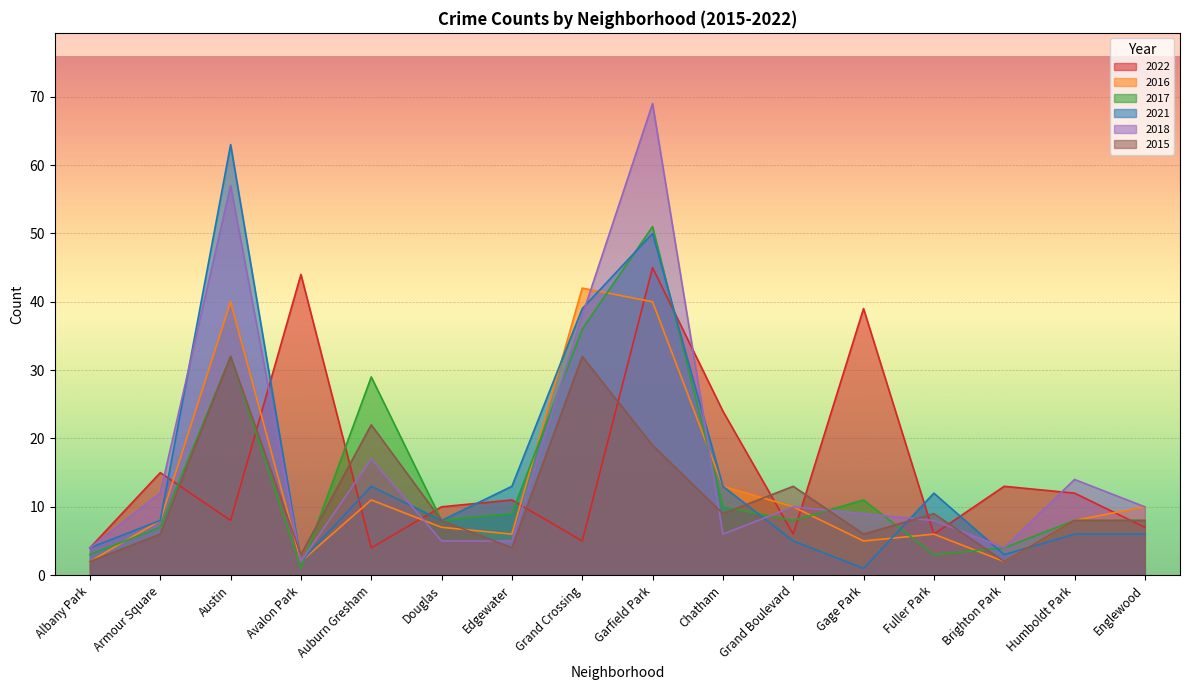

Reading left to right, list all the values displayed in this chart.

2022: Albany Park=4	Armour Square=15	Austin=8	Avalon Park=44	Auburn Gresham=4	Douglas=10	Edgewater=11	Grand Crossing=5	Garfield Park=45	Chatham=24	Grand Boulevard=6	Gage Park=39	Fuller Park=6	Brighton Park=13	Humboldt Park=12	Englewood=7
2016: Albany Park=2	Armour Square=8	Austin=40	Avalon Park=2	Auburn Gresham=11	Douglas=7	Edgewater=6	Grand Crossing=42	Garfield Park=40	Chatham=13	Grand Boulevard=10	Gage Park=5	Fuller Park=6	Brighton Park=2	Humboldt Park=8	Englewood=10
2017: Albany Park=3	Armour Square=7	Austin=32	Avalon Park=1	Auburn Gresham=29	Douglas=8	Edgewater=9	Grand Crossing=36	Garfield Park=51	Chatham=10	Grand Boulevard=8	Gage Park=11	Fuller Park=3	Brighton Park=4	Humboldt Park=8	Englewood=8
2021: Albany Park=4	Armour Square=8	Austin=63	Avalon Park=2	Auburn Gresham=13	Douglas=8	Edgewater=13	Grand Crossing=39	Garfield Park=50	Chatham=13	Grand Boulevard=5	Gage Park=1	Fuller Park=12	Brighton Park=3	Humboldt Park=6	Englewood=6
2018: Albany Park=4	Armour Square=12	Austin=57	Avalon Park=2	Auburn Gresham=17	Douglas=5	Edgewater=5	Grand Crossing=38	Garfield Park=69	Chatham=6	Grand Boulevard=10	Gage Park=9	Fuller Park=8	Brighton Park=4	Humboldt Park=14	Englewood=10
2015: Albany Park=2	Armour Square=6	Austin=32	Avalon Park=3	Auburn Gresham=22	Douglas=8	Edgewater=4	Grand Crossing=32	Garfield Park=19	Chatham=9	Grand Boulevard=13	Gage Park=6	Fuller Park=9	Brighton Park=2	Humboldt Park=8	Englewood=8